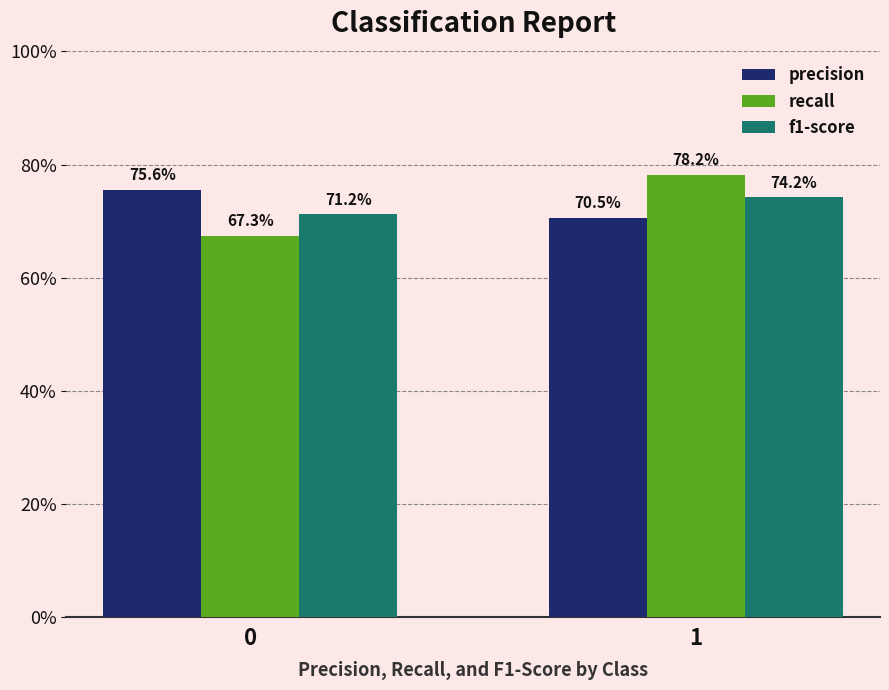

What are all the series names shown in the legend?

precision, recall, f1-score